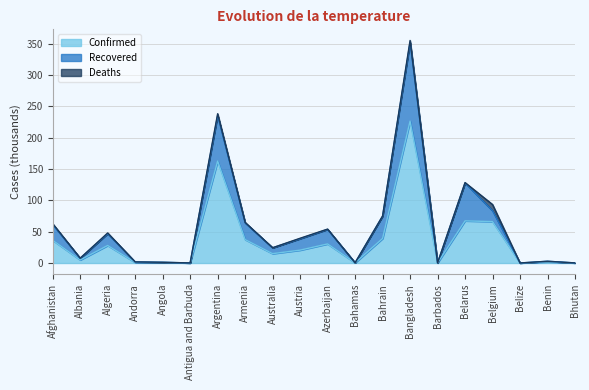

What position from the right is Australia?

12